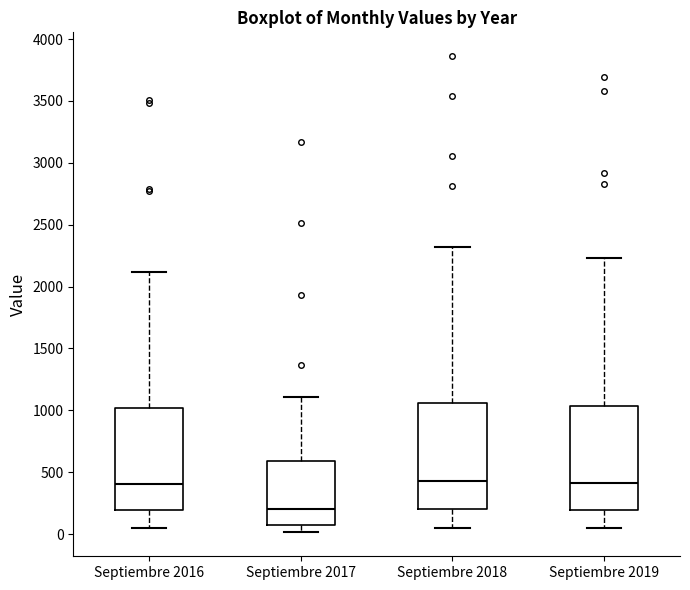

Which box has the lowest median line?

Septiembre 2017